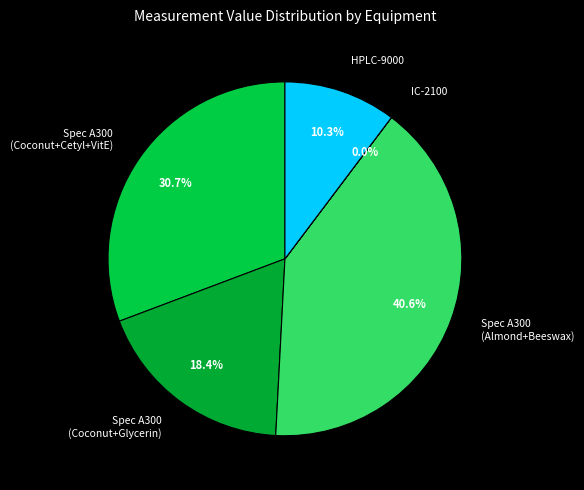

What is the total percentage of Spec A300 (Coconut+Cetyl+VitE) and HPLC-9000?

41.0%